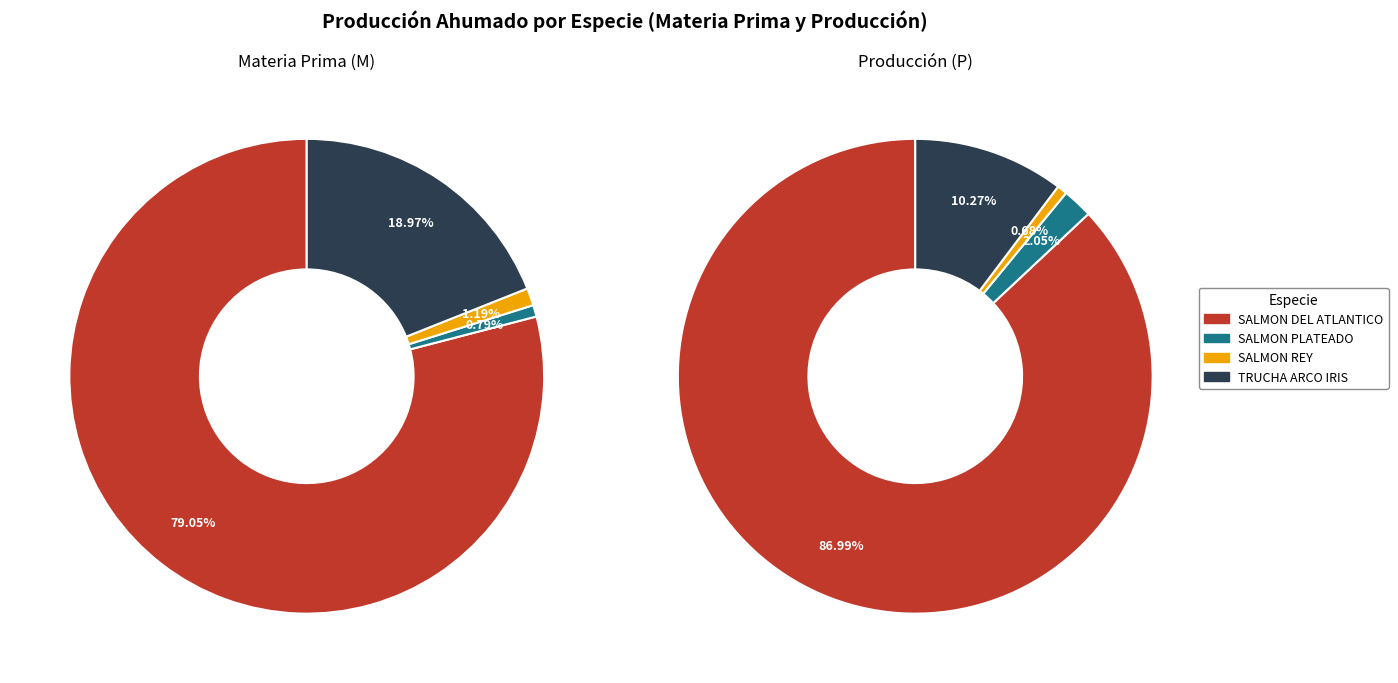

Is there any slice that represents more than half of the pie?

Yes